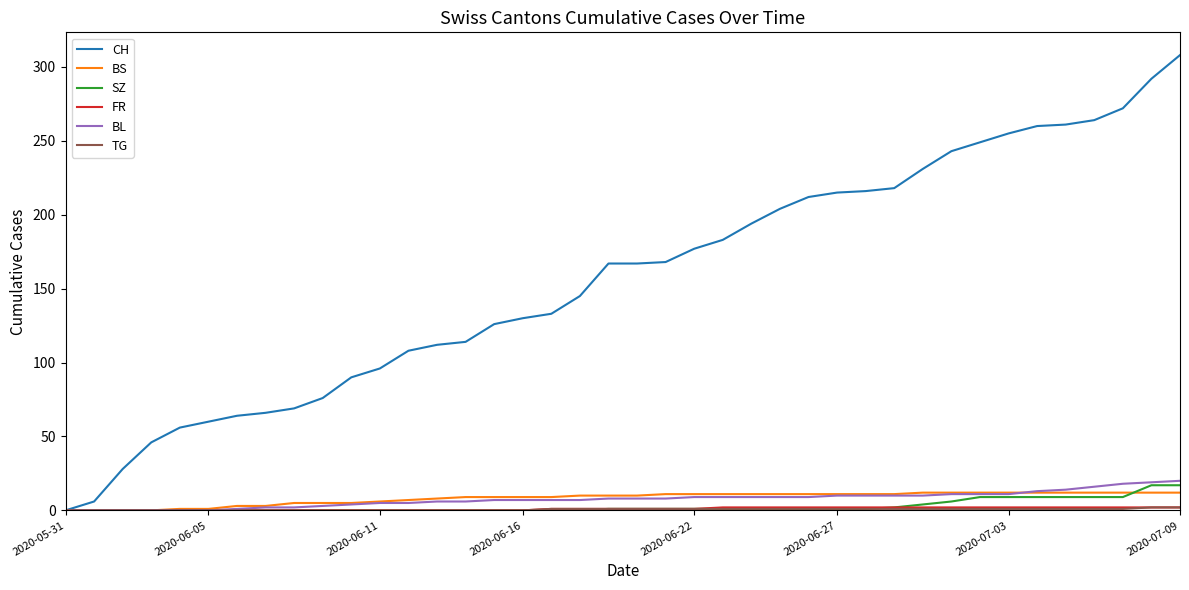

Which series has the widest spread of values?

CH